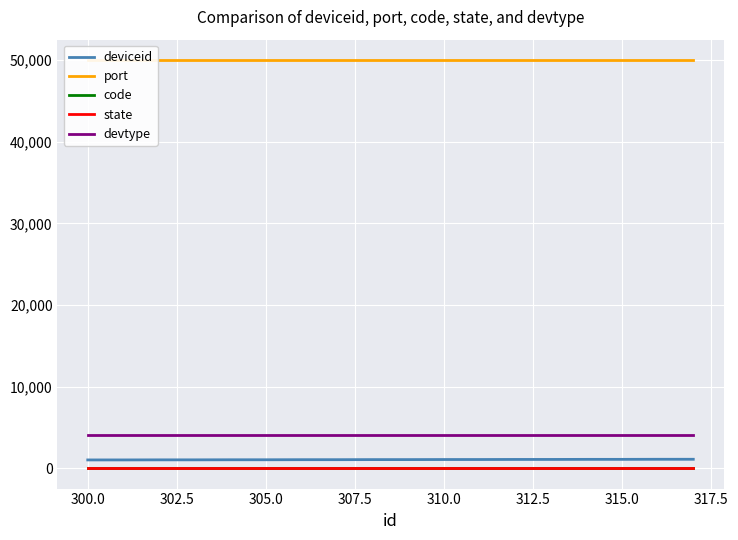

Reading right to left, list all the values displayed in this chart.

deviceid: 1092	1091	1082	1081	1072	1071	1062	1061	1052	1051	1042	1041	1032	1031	1022	1021	1012	1011
port: 50000	50000	50000	50000	50000	50000	50000	50000	50000	50000	50000	50000	50000	50000	50000	50000	50000	50000
code: 2	2	2	2	2	2	2	2	2	2	2	2	2	2	2	2	2	2
state: 1	1	1	1	1	1	1	1	1	1	1	1	1	1	1	1	1	1
devtype: 4098	4098	4098	4098	4098	4098	4098	4098	4098	4098	4098	4098	4098	4098	4098	4098	4098	4098